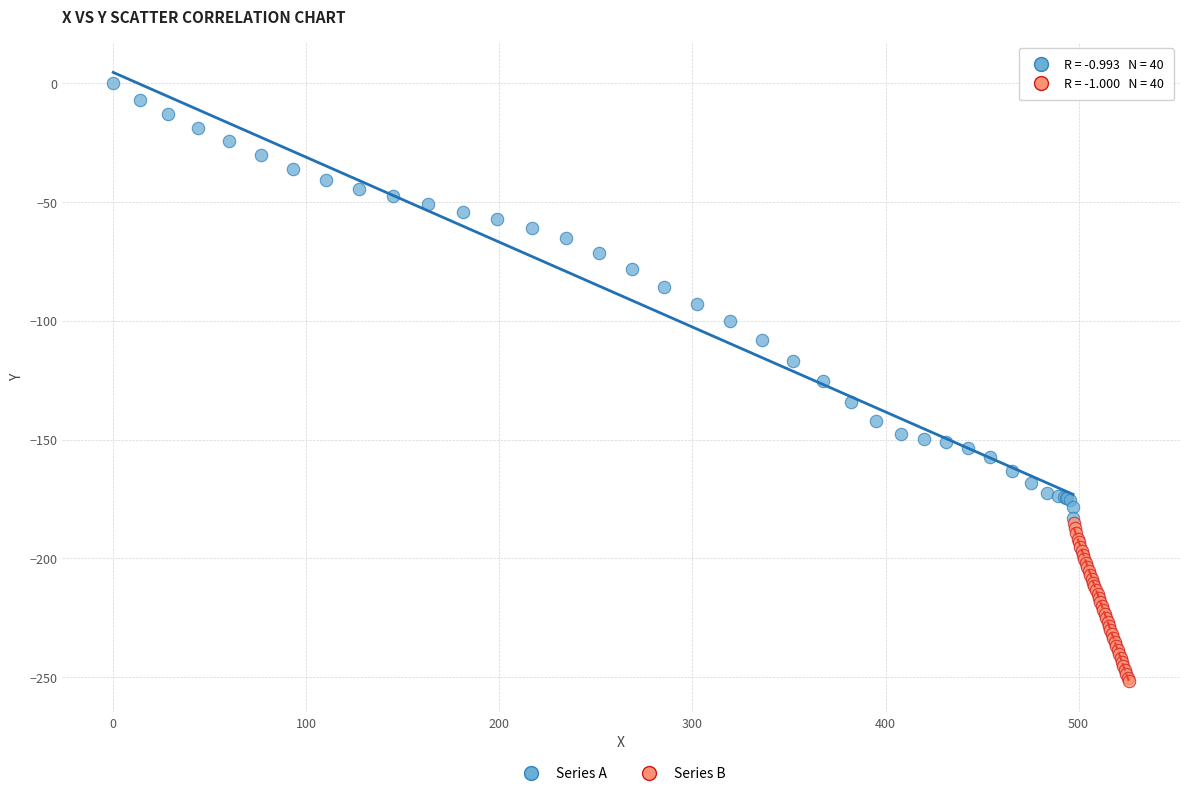

Which series has the largest Y range (max minus min)?

Series A